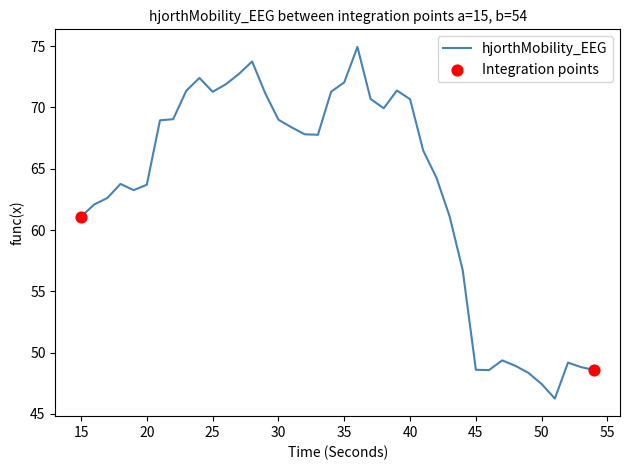

What is the greatest value displayed?

74.9